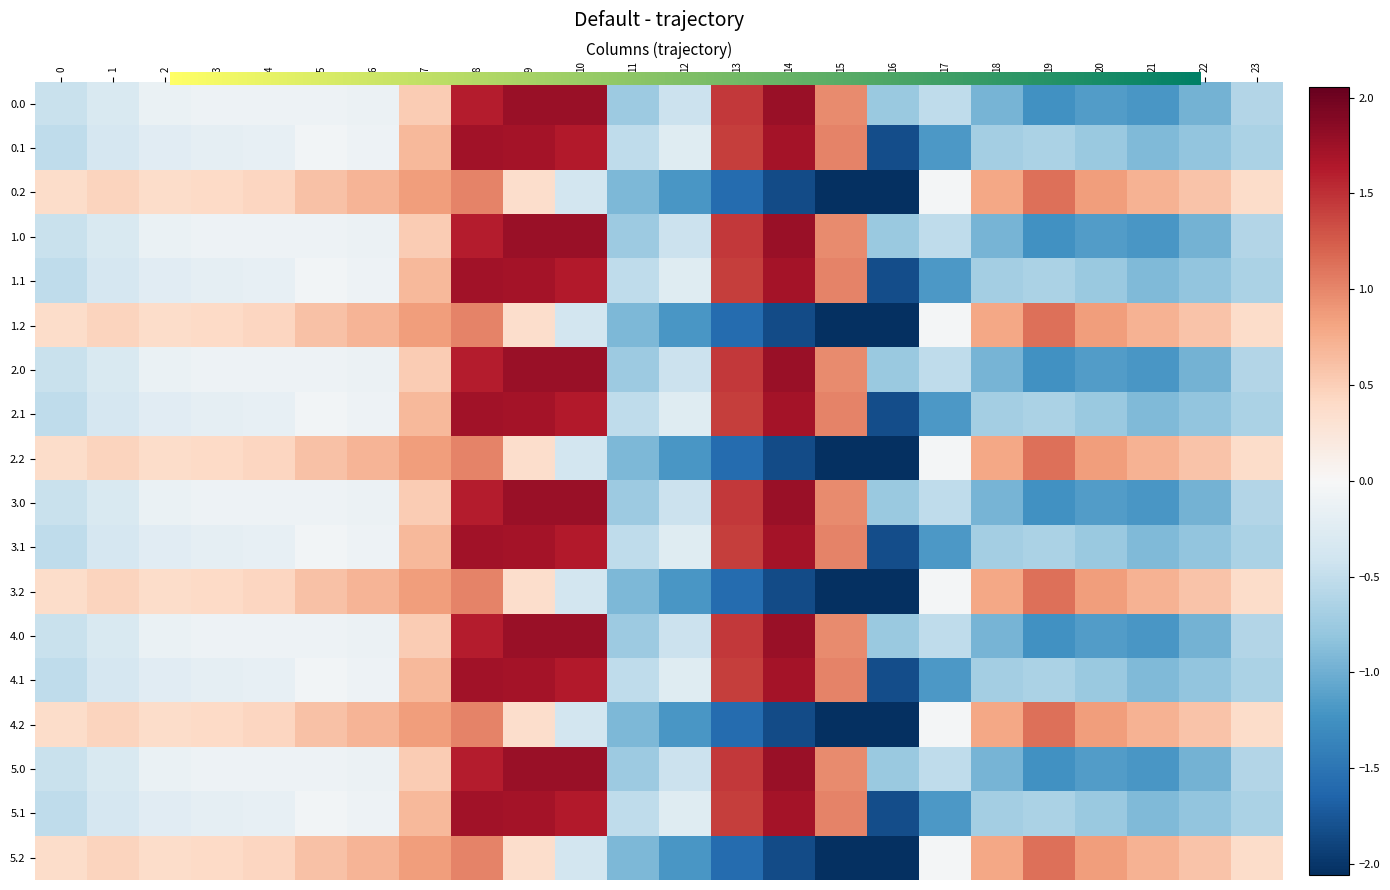

How many negative values does the 5.1 series have?

17